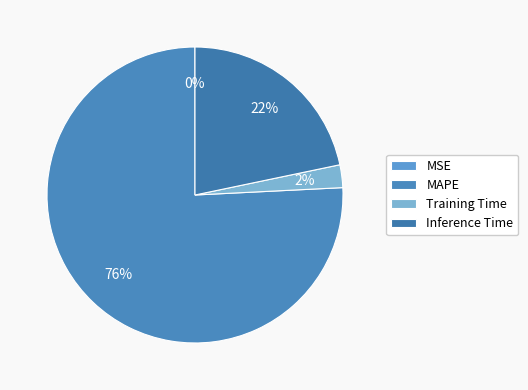

What is the change in value from MSE to Inference Time?

+0.9